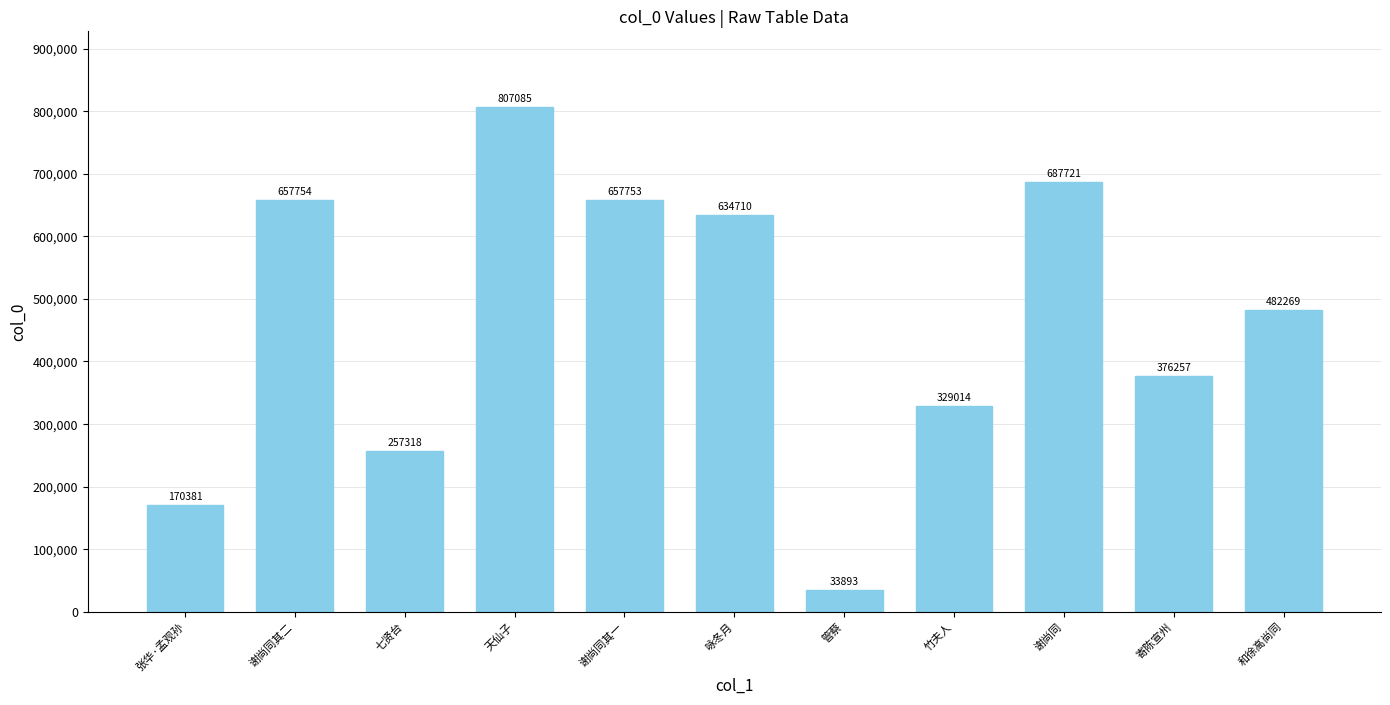

What is the difference between the maximum and minimum values?

773192